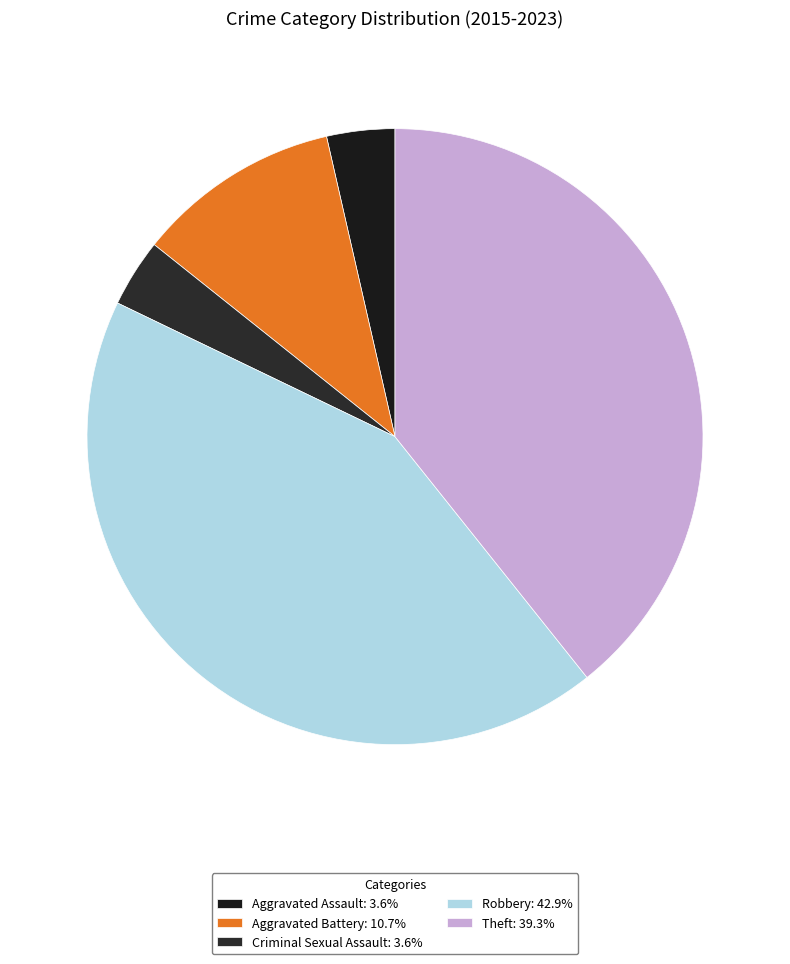

To the nearest percent, what percentage of the pie is Aggravated Assault?

4%